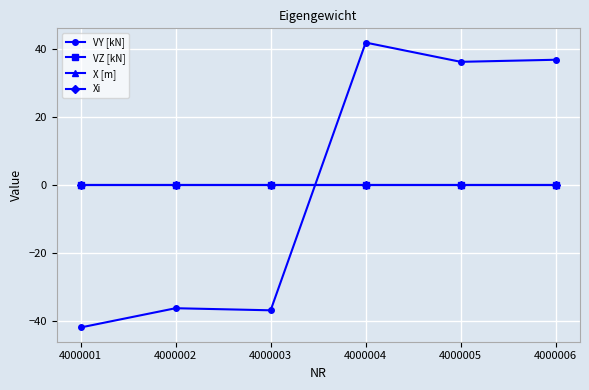

Is this an area chart (filled region under the line)?

No